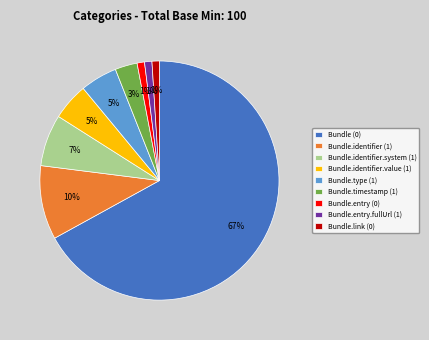

To the nearest percent, what is the difference between the largest and smallest slice percentages?

66%